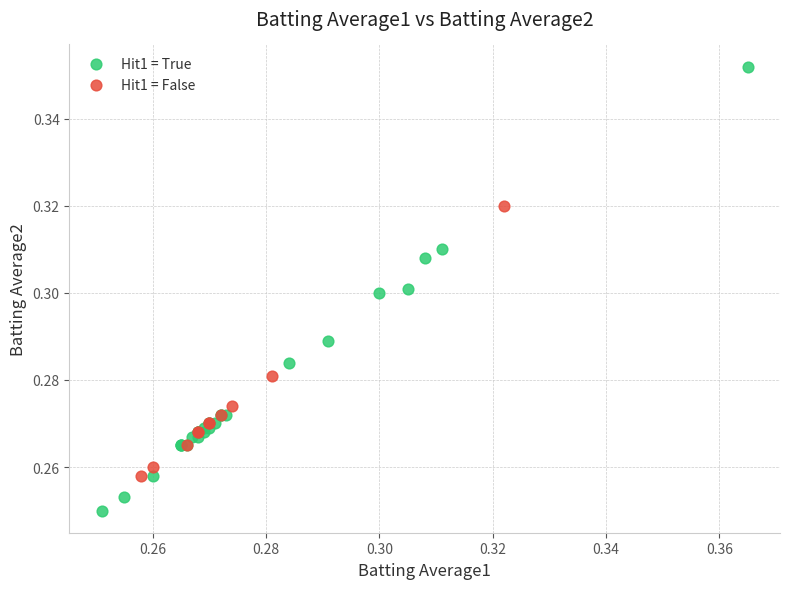

What are all the series names shown in the legend?

Hit1 = True, Hit1 = False